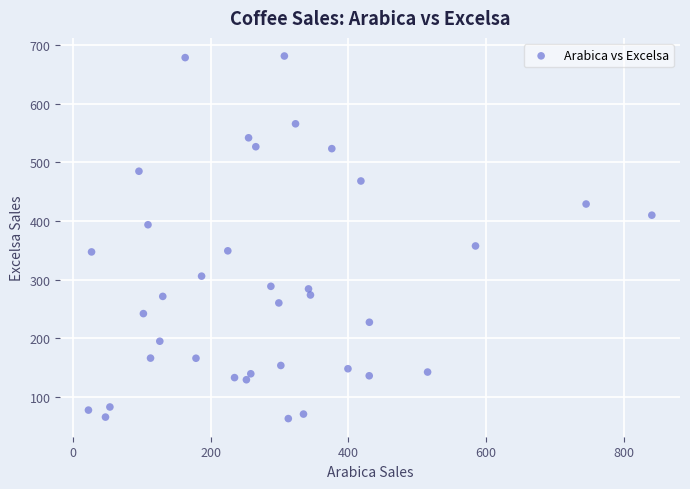

What is the range of Y values (max minus min)?

617.8